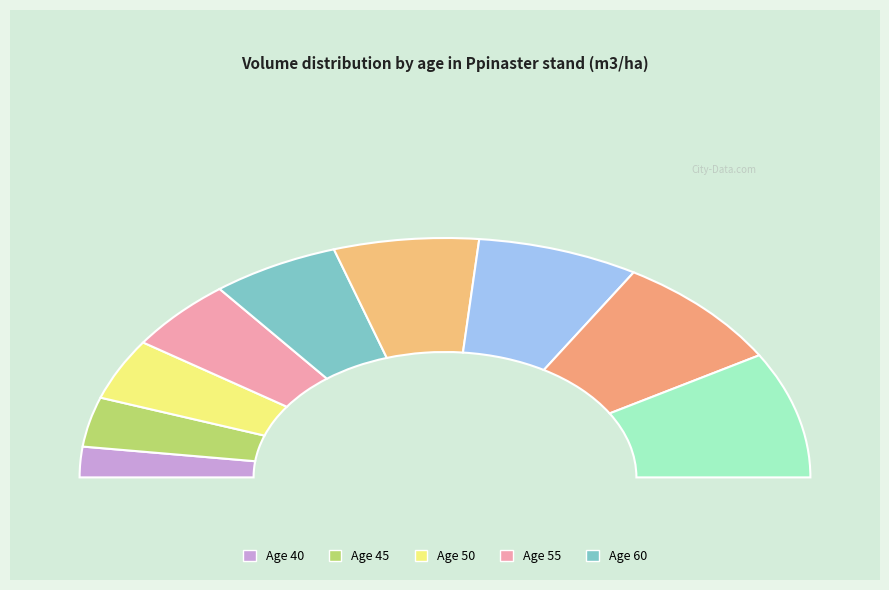

To the nearest percent, what is the average slice percentage?

11%